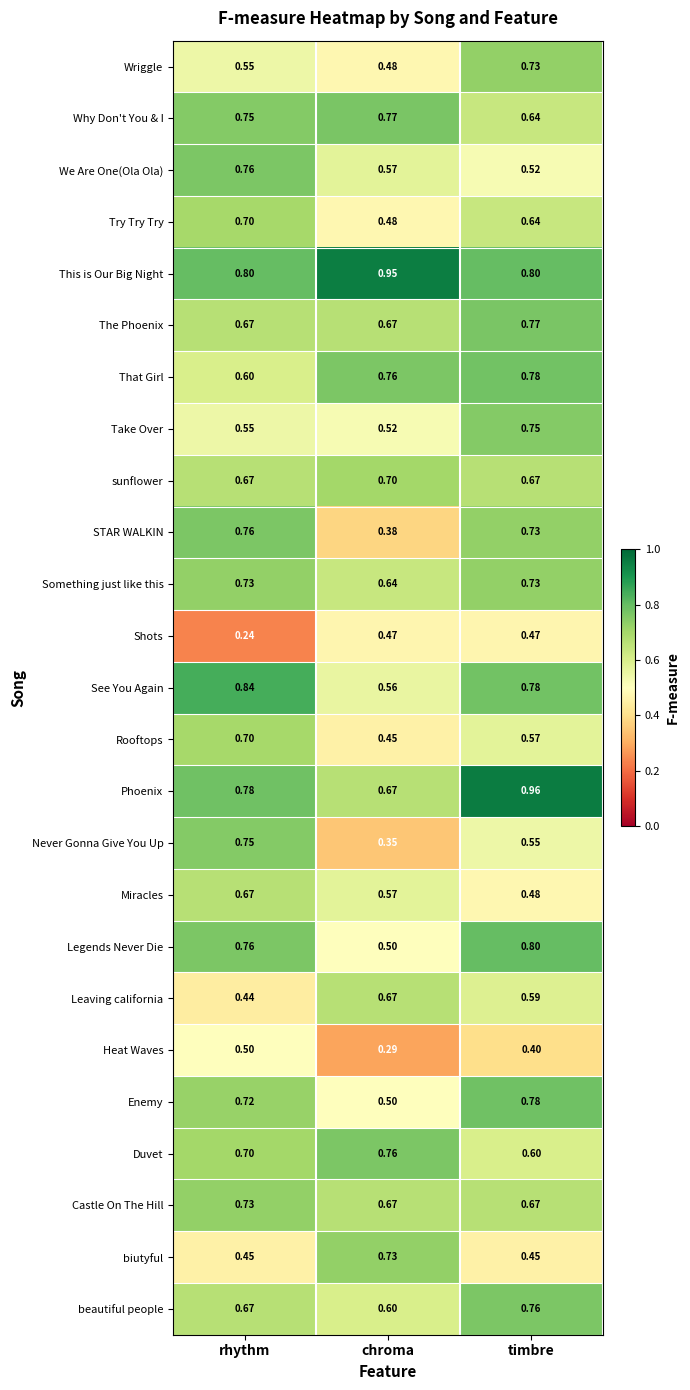

Where is Shots nearest to the value 0?

rhythm